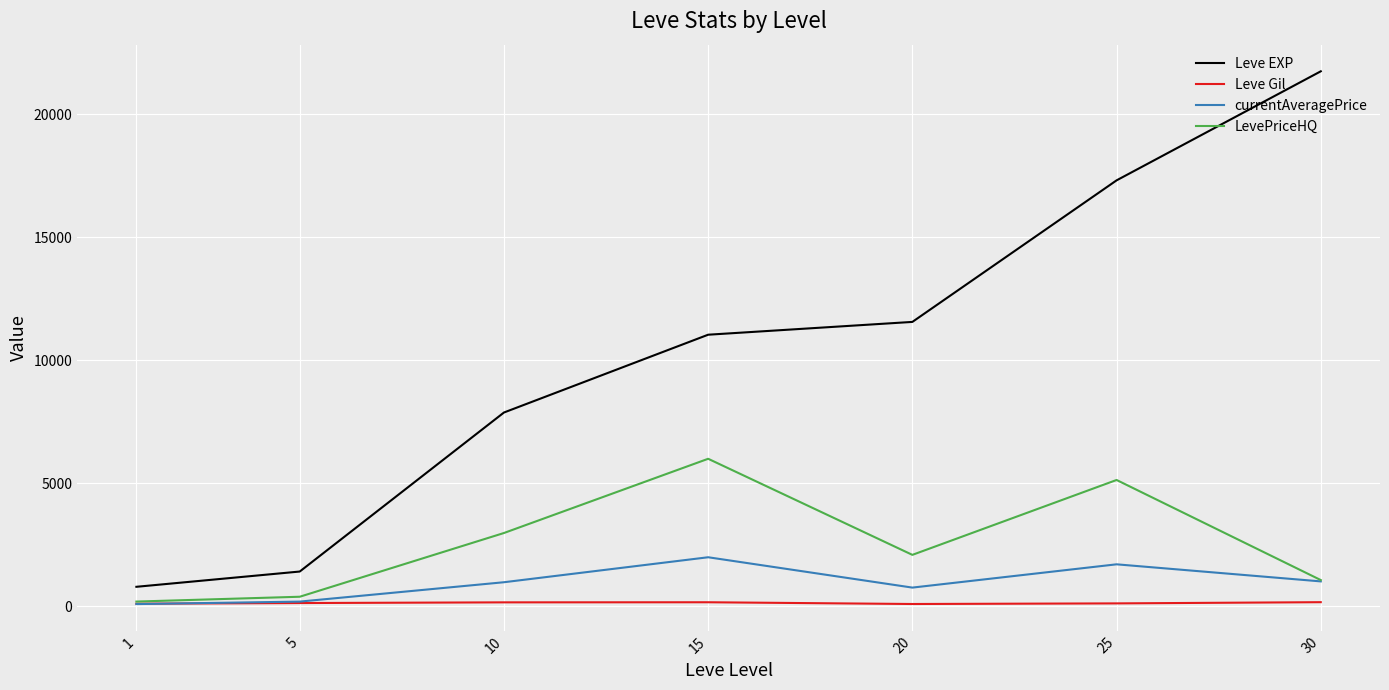

Which series has the widest spread of values?

Leve EXP